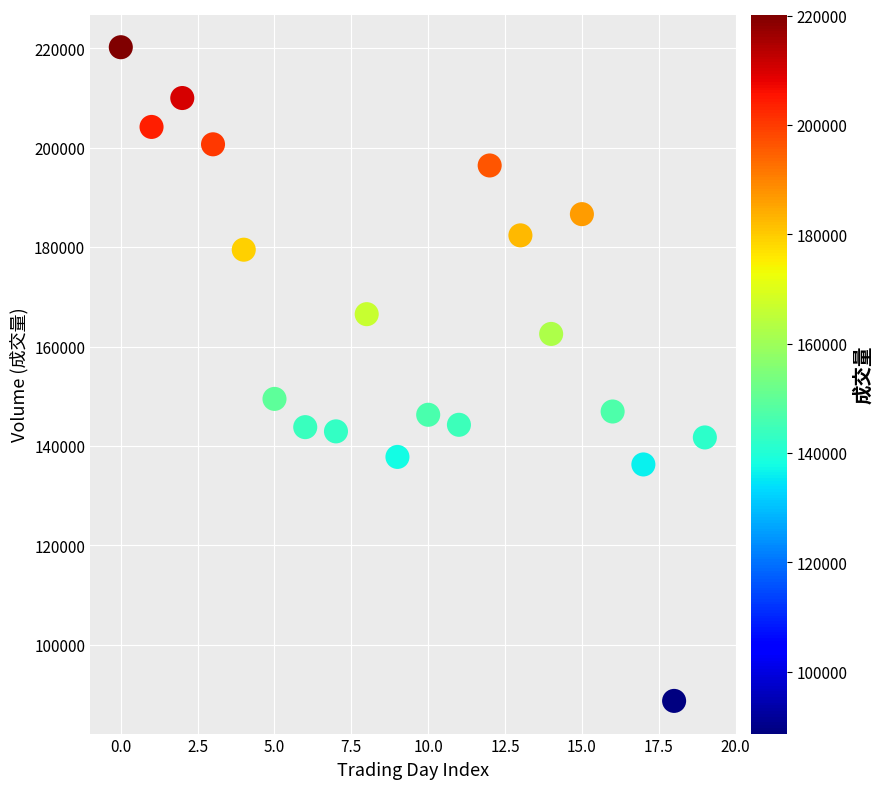

What Y value in the scatter plot is closest to 154460?

149464